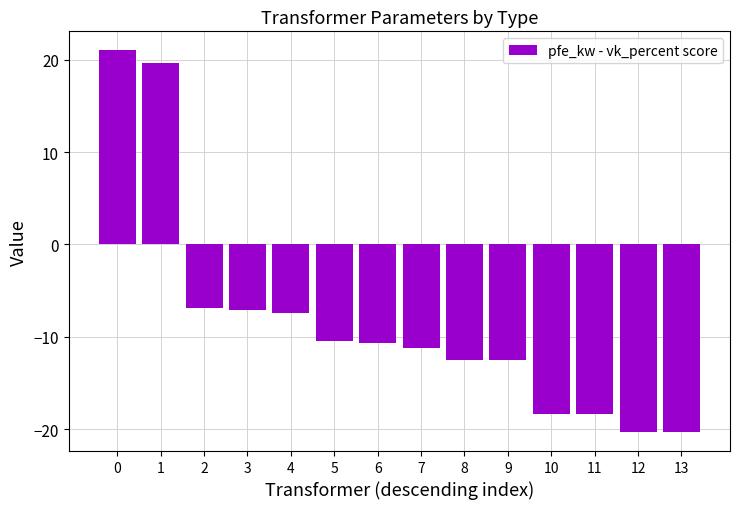

What is the minimum value shown in the chart?

-20.3